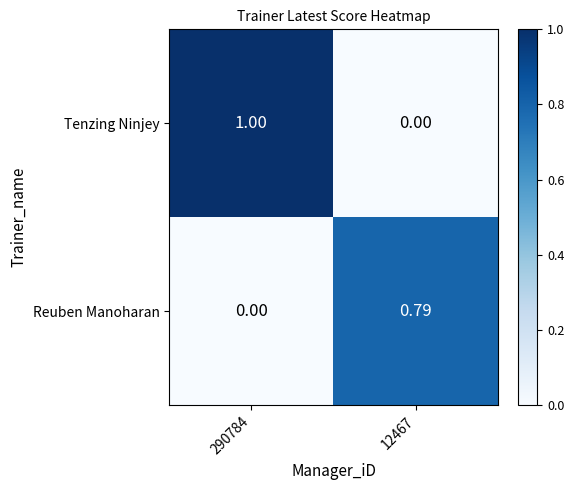

Which series has the largest total across all categories?

Tenzing Ninjey